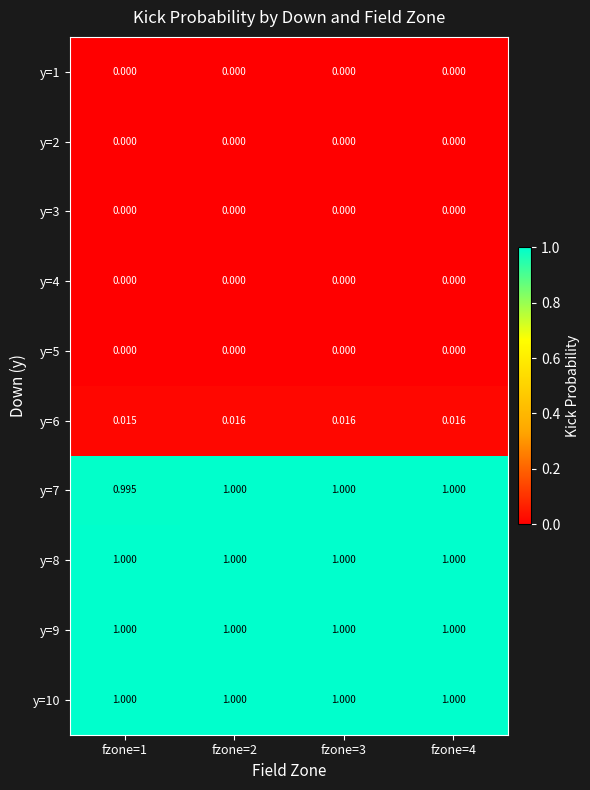

Is the value of y=8 at fzone=1 greater than the value of y=6 at fzone=3?

Yes